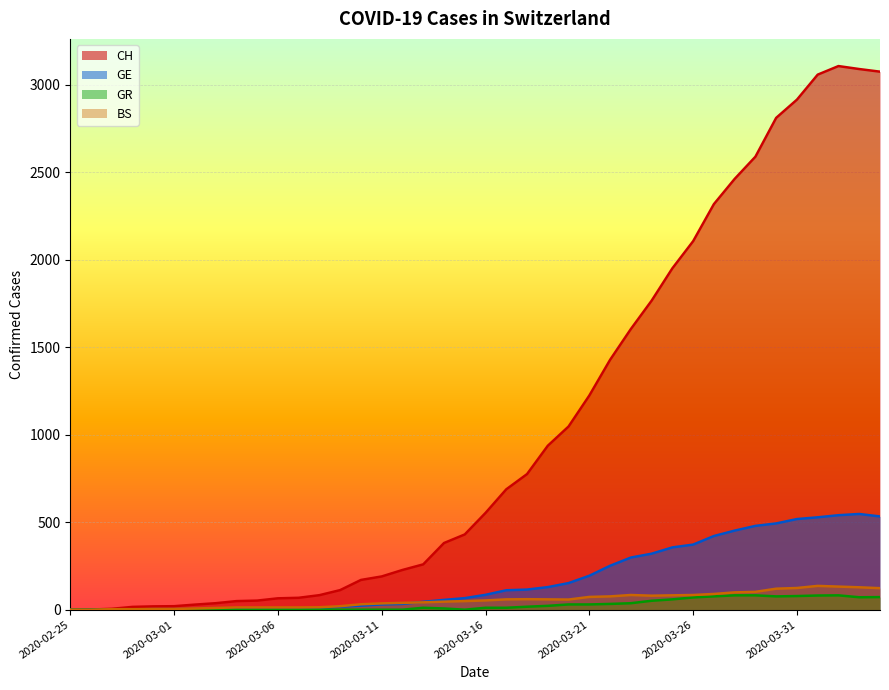

Where is GE nearest to the value 273?

2020-03-22